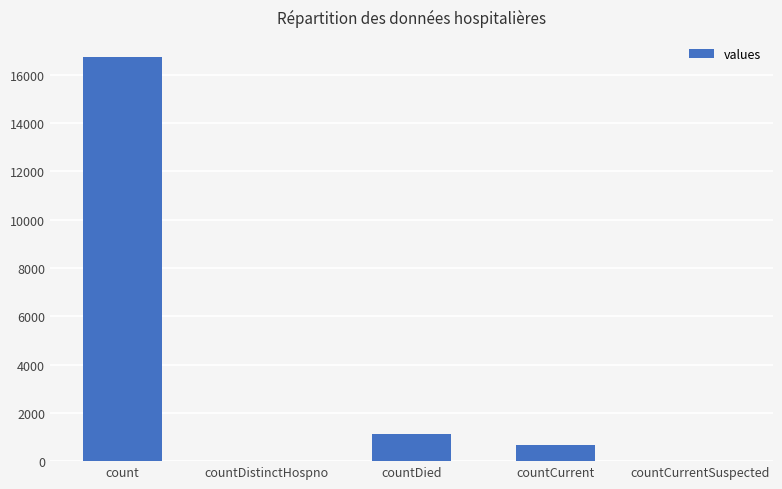

The value at countDistinctHospno is -11408. True or false?

False